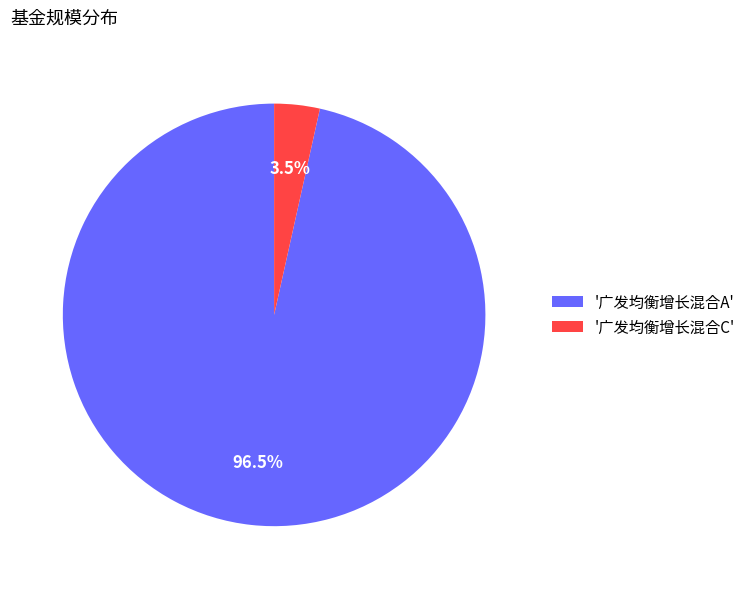

Which category has the smallest portion of the pie?

'广发均衡增长混合C'